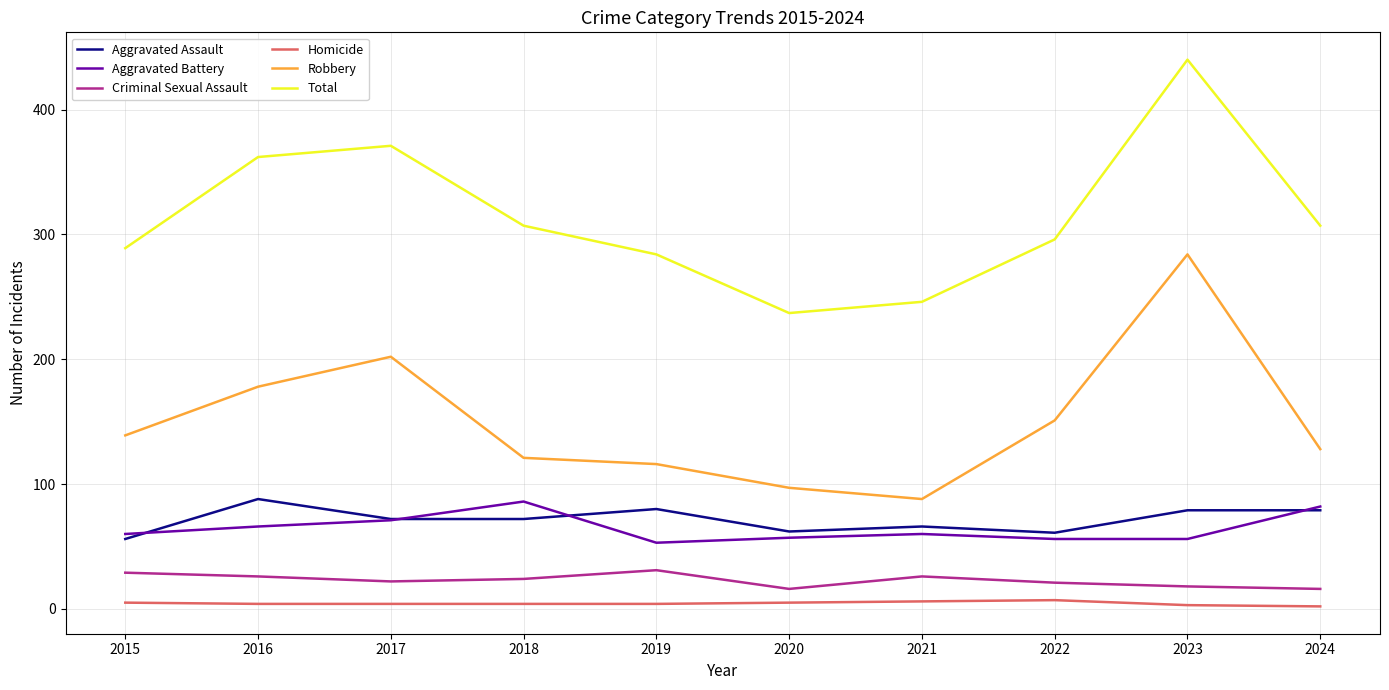

The value of Criminal Sexual Assault at 2016 is 26. True or false?

True